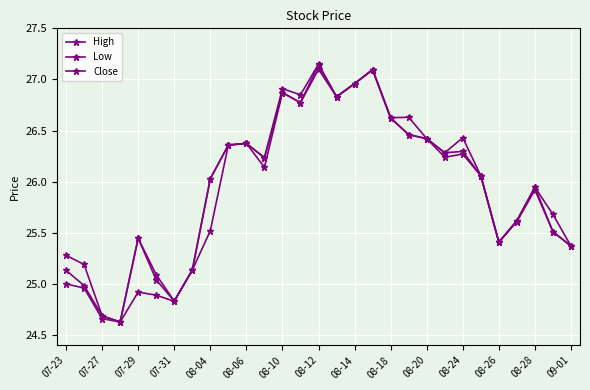

What is the difference between the second highest and minimum values in the Low series?

2.5